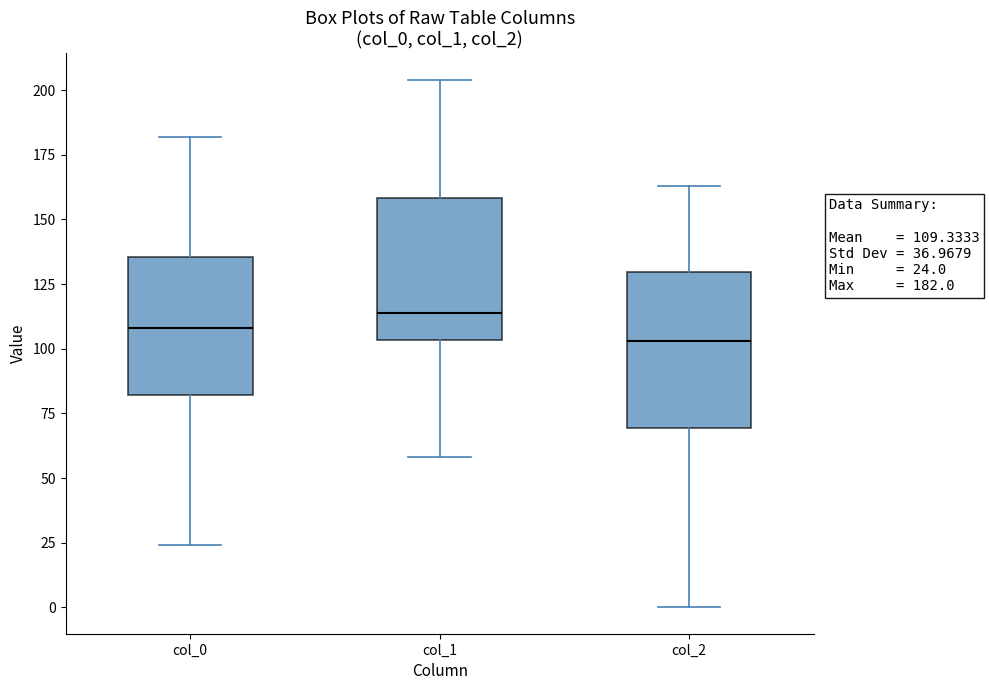

Which box is the tallest, from its lower edge to its upper edge?

col_2